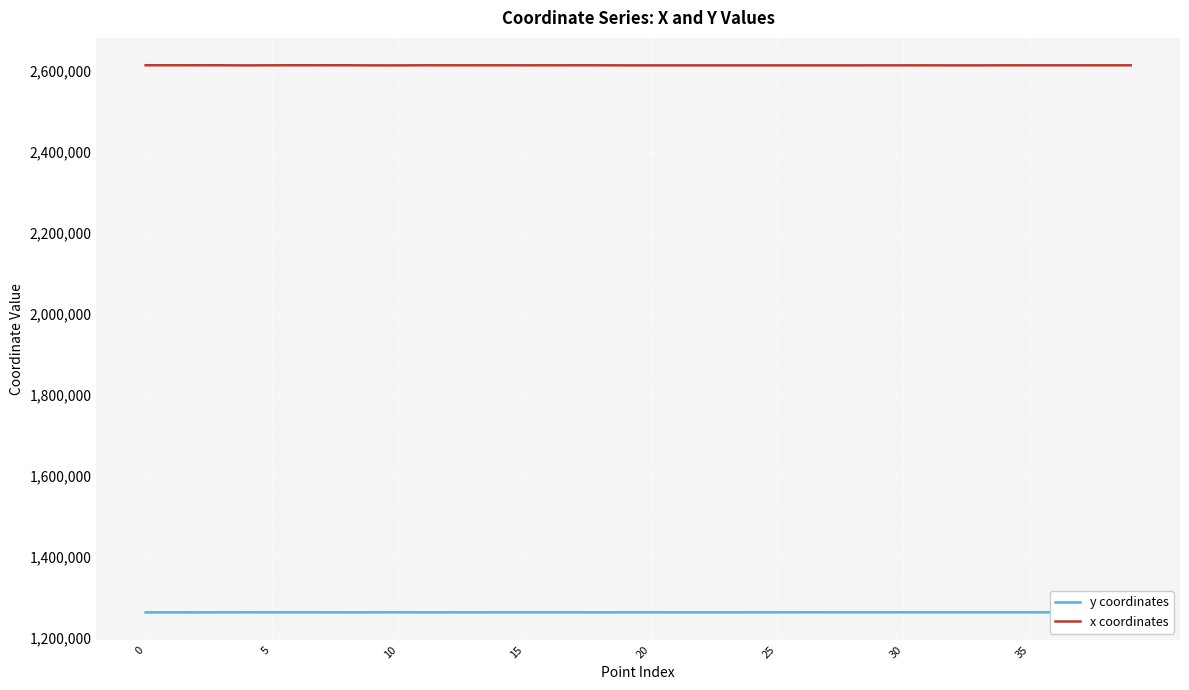

List the series in order of their peak value, highest first.

x coordinates, y coordinates